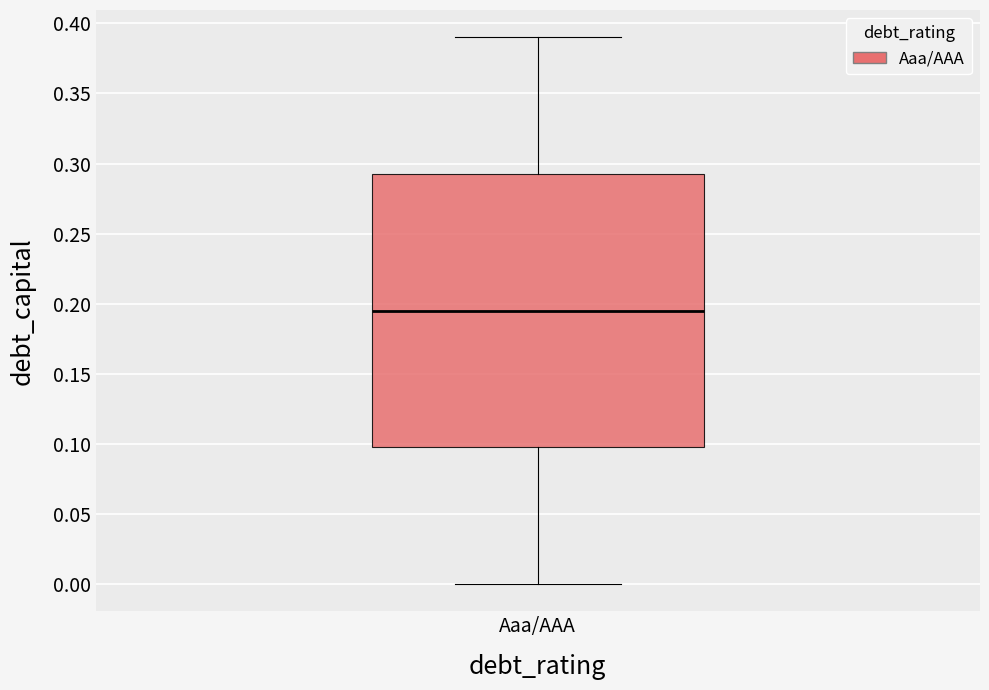

Where does the upper whisker of the box for Aaa/AAA end on the y-axis? The values are not printed on the chart, so give them approximately, as read against the axis.

0.390